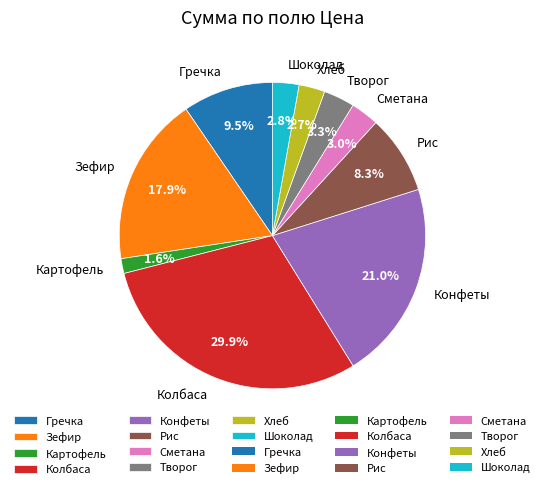

Is it true that Зефир is 27% of the pie?

False